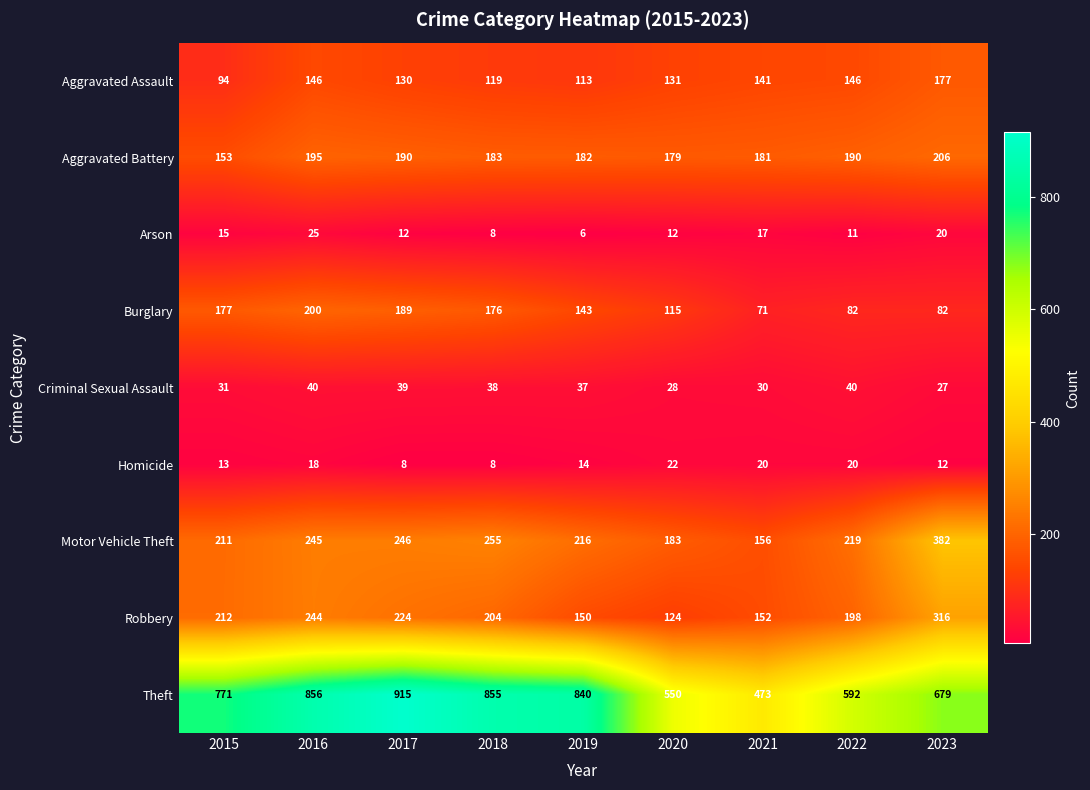

The Arson series shows 25 at 2016. True or false?

True